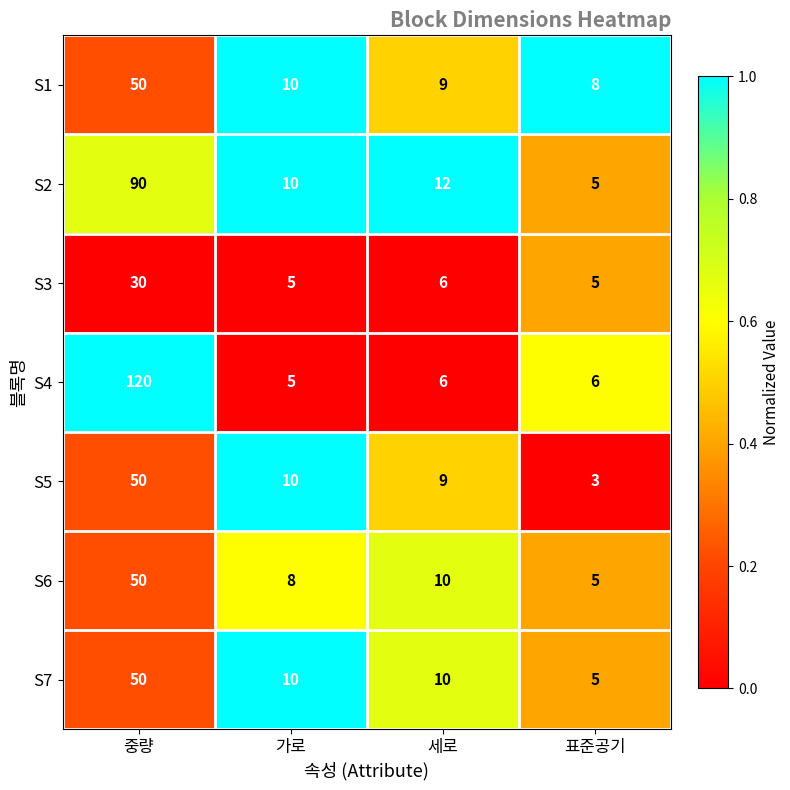

Rank the categories by S1 value from lowest to highest.

표준공기, 세로, 가로, 중량